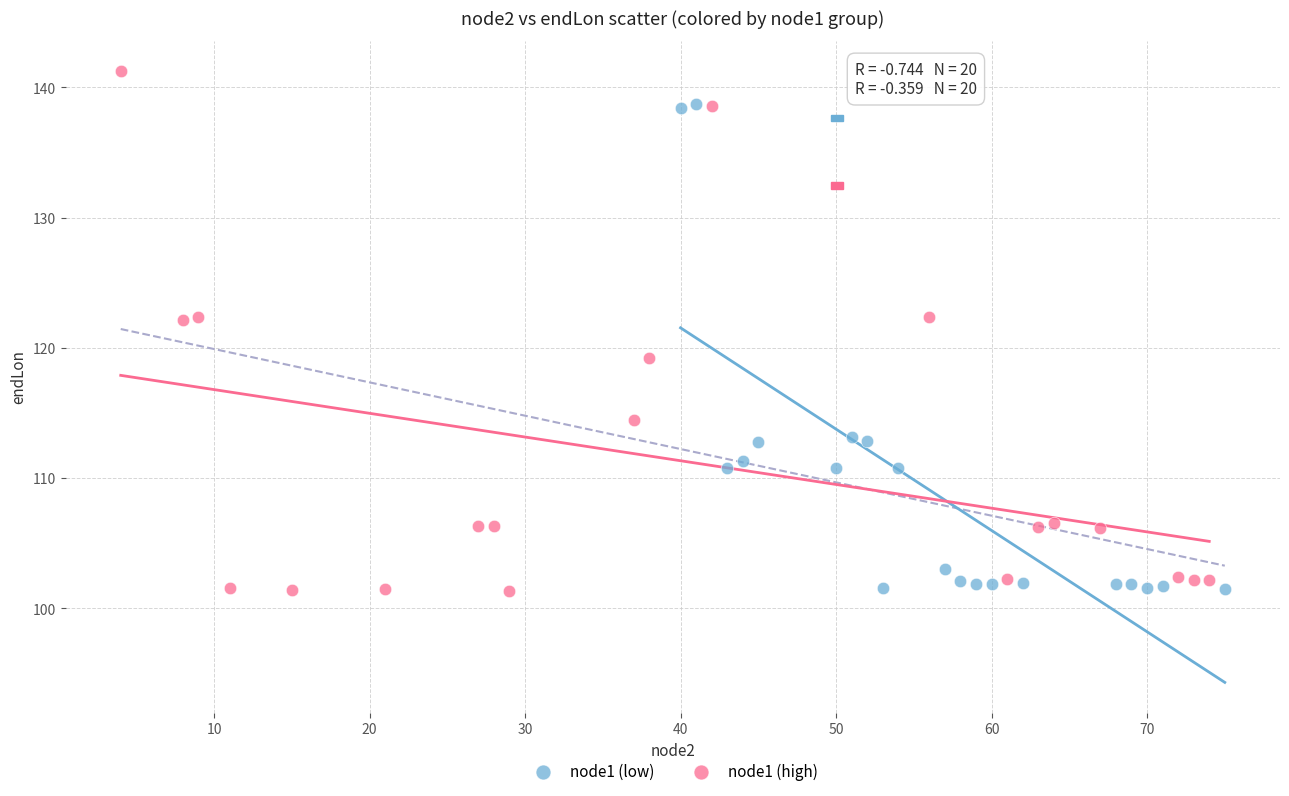

What are all the series names shown in the legend?

node1 (low), node1 (high)